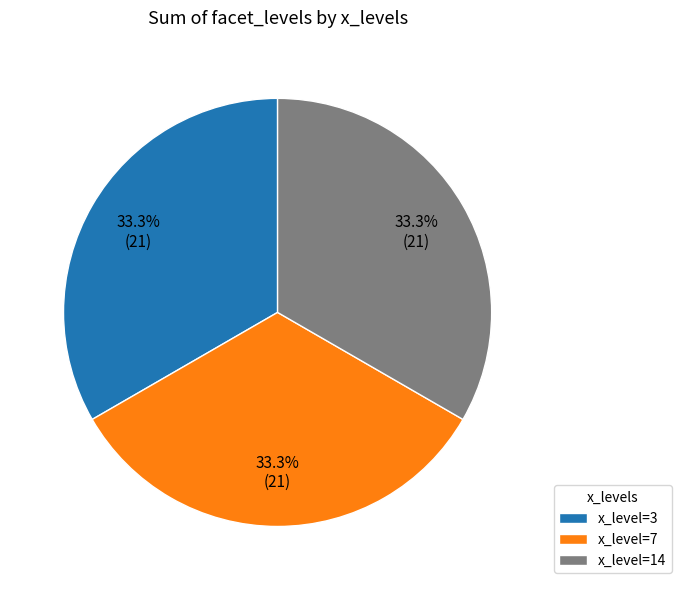

Approximately how many times larger is the value at x_level=7 compared to x_level=3?

1.0